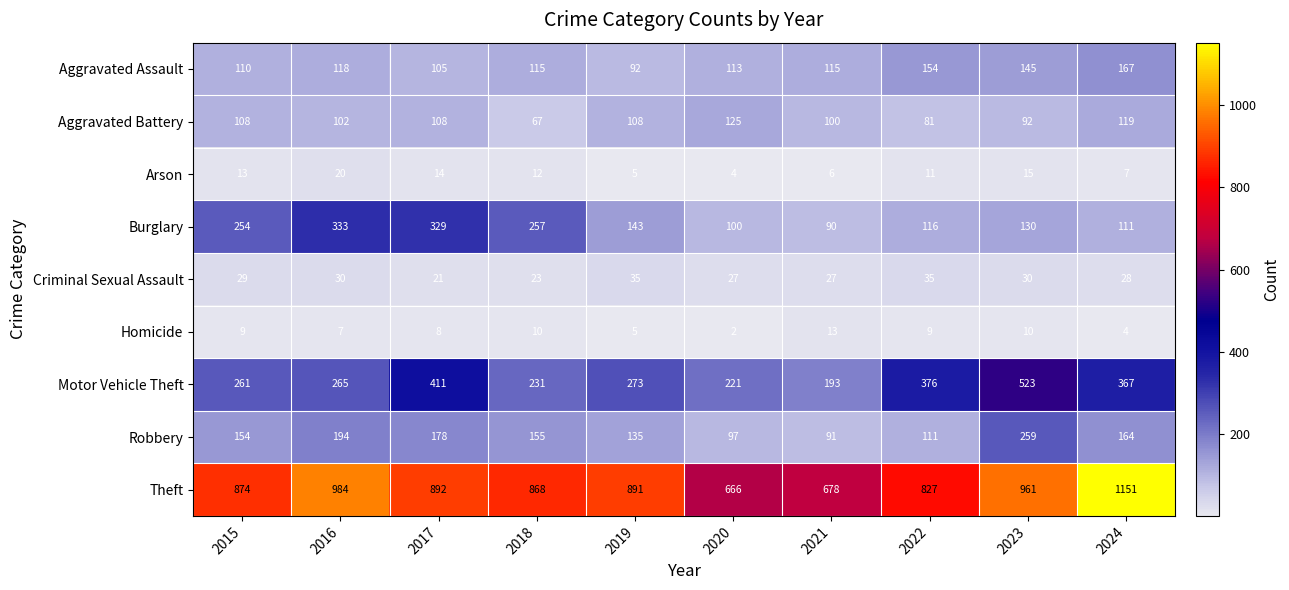

Between 2019 and 2023, which series saw the biggest shift?

Motor Vehicle Theft